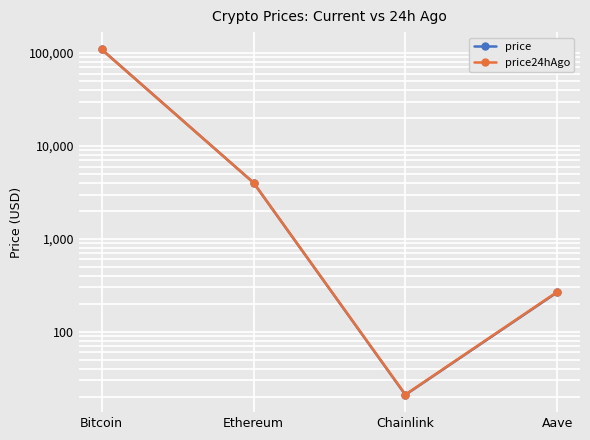

The value of price at Ethereum is 4020.5. True or false?

True